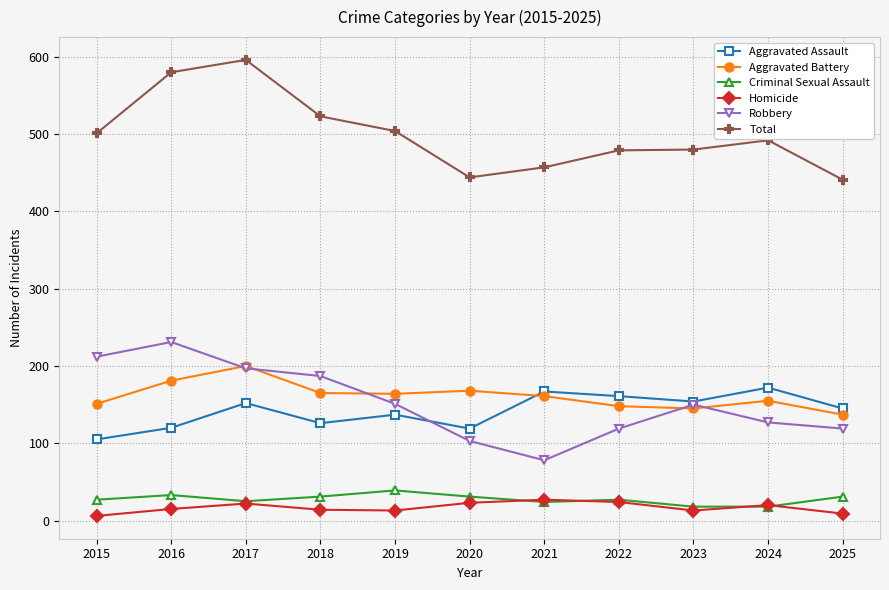

Read the Aggravated Battery value at 2017.

200